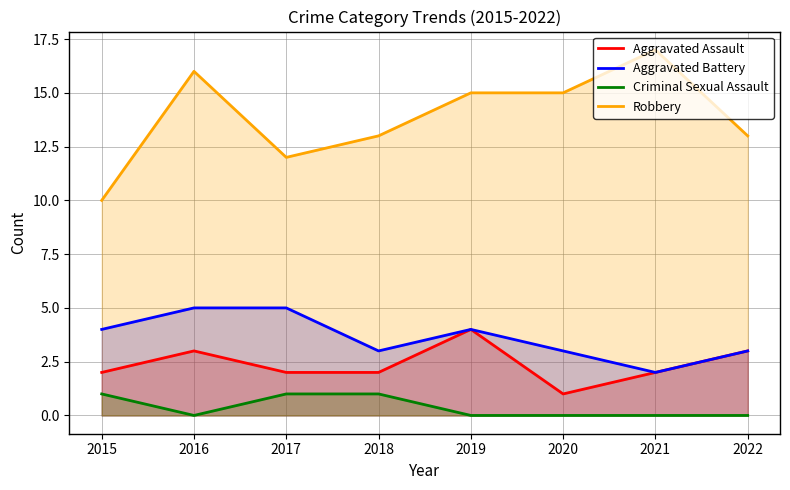

How many data points in Aggravated Battery are above 4?

2